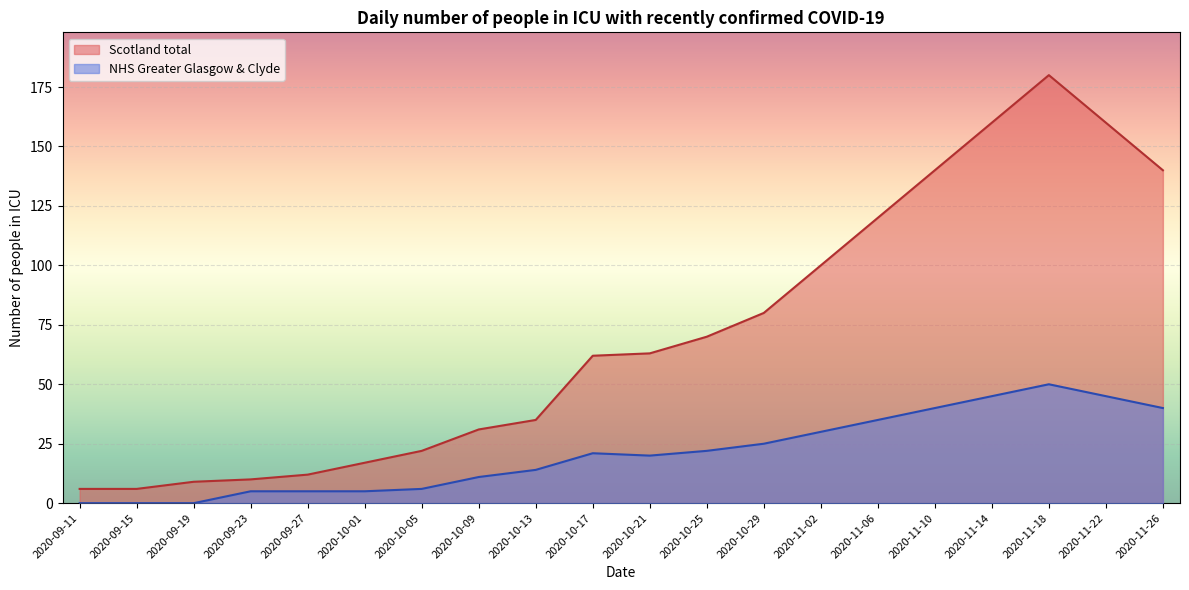

How many values in the Scotland total series exceed 63?

9